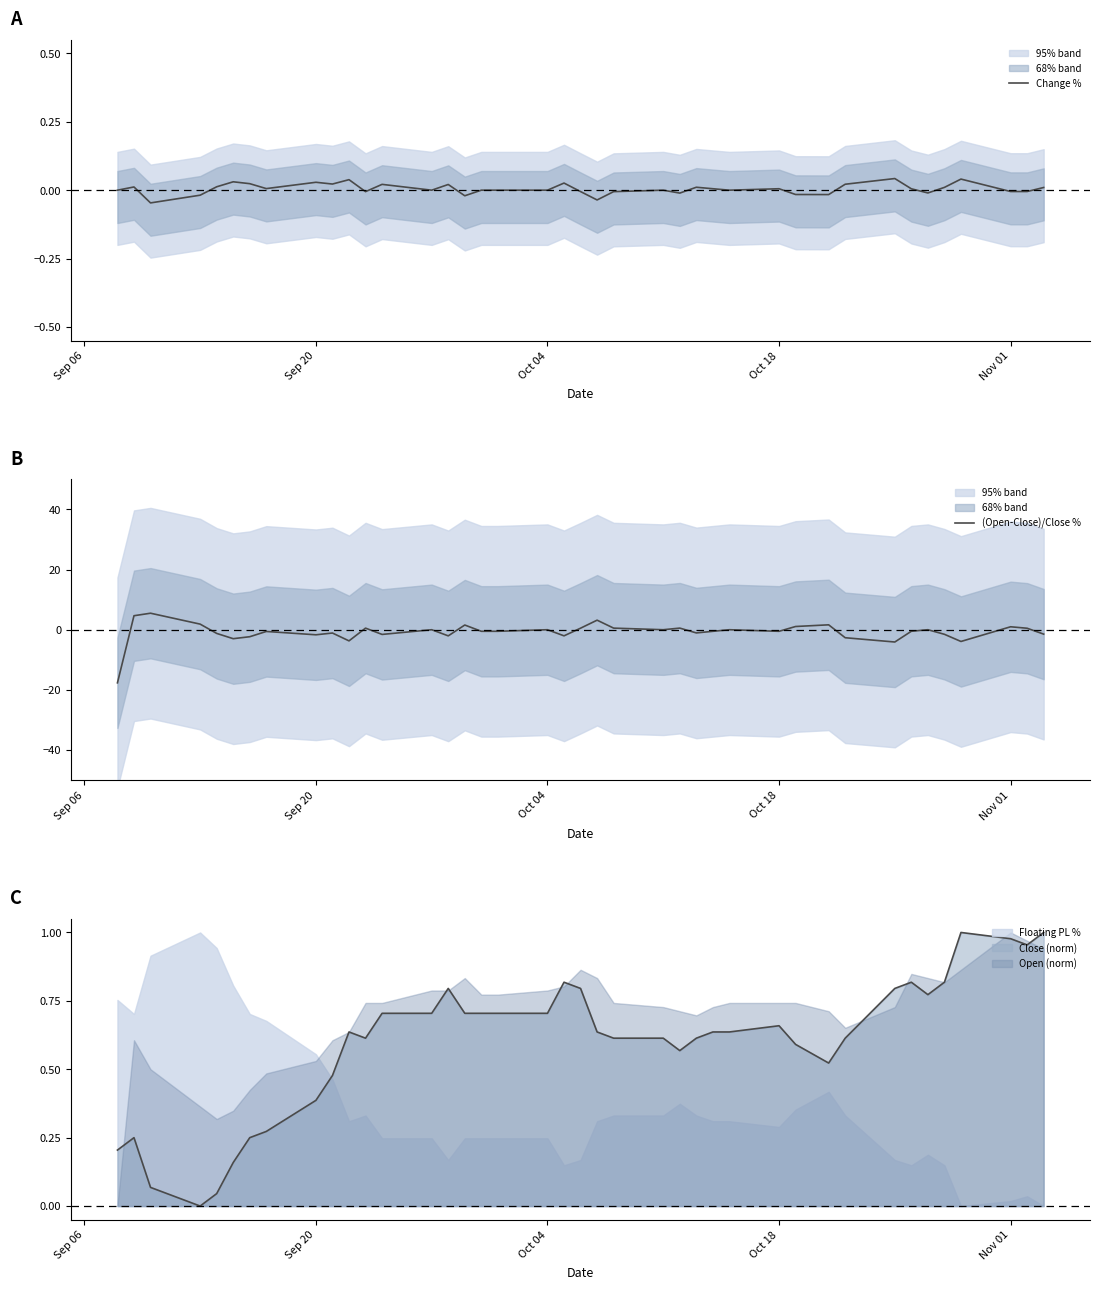

Is it true that Open (norm) equals 1.0 at Oct 18?

False